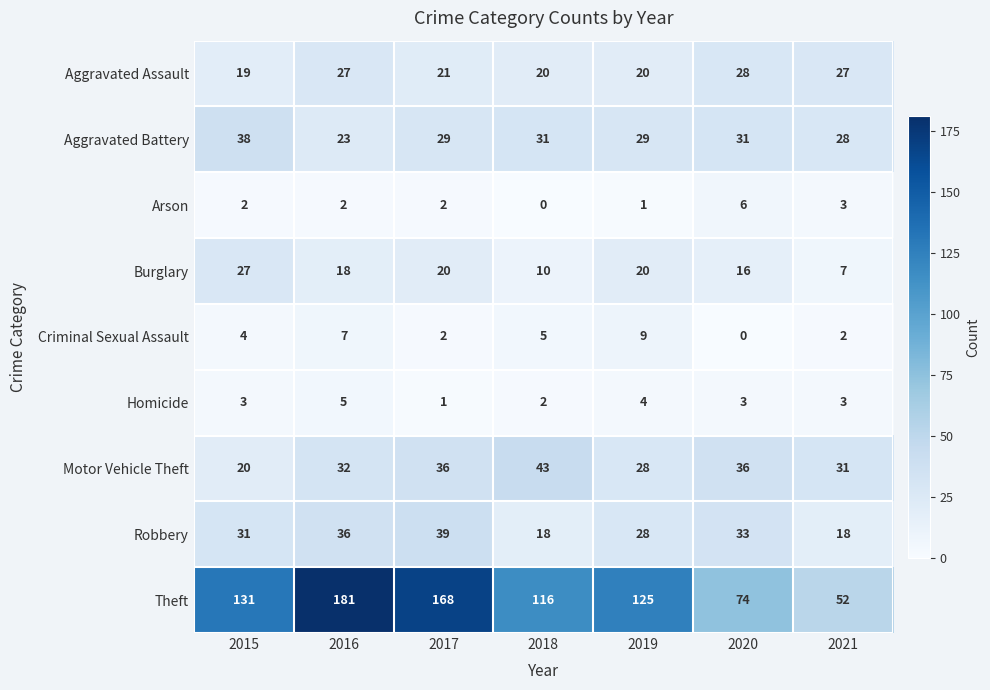

What is the total value across all series at 2021?

171